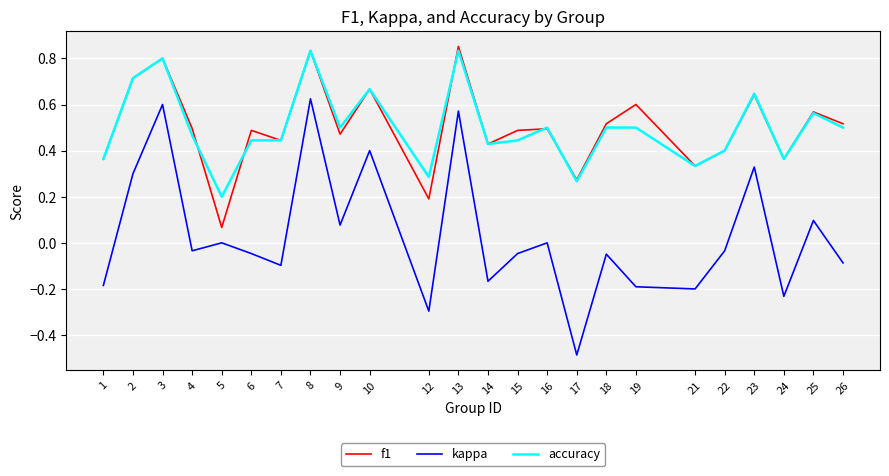

At which category does accuracy reach its first local valley?

5